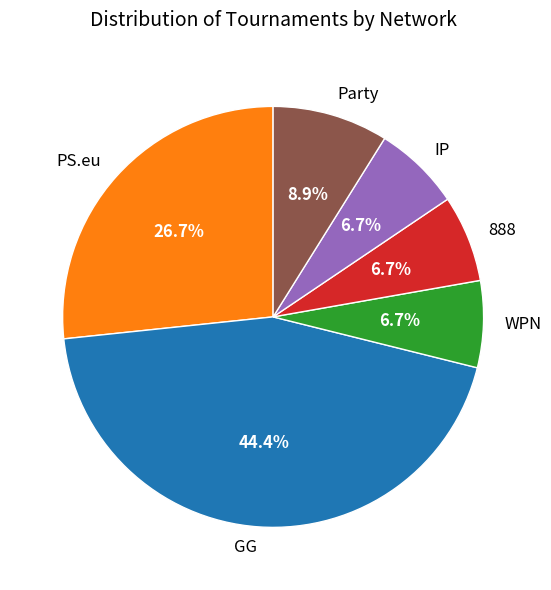

How many slices are in this pie chart?

6